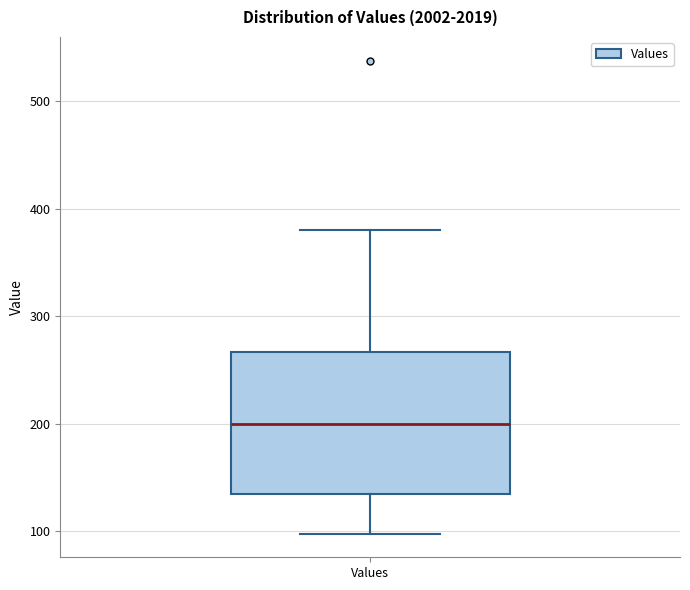

Where is the upper edge of the box for Values on the y-axis? The values are not printed on the chart, so give them approximately, as read against the axis.

270